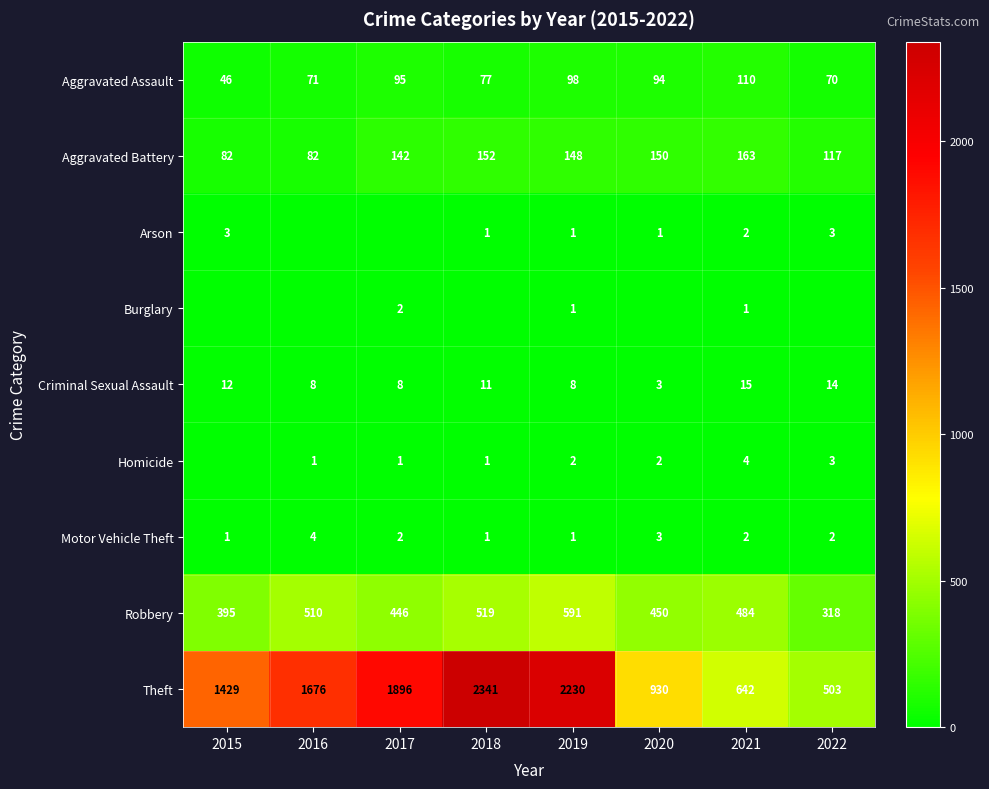

What is the average value of the Criminal Sexual Assault series?

10